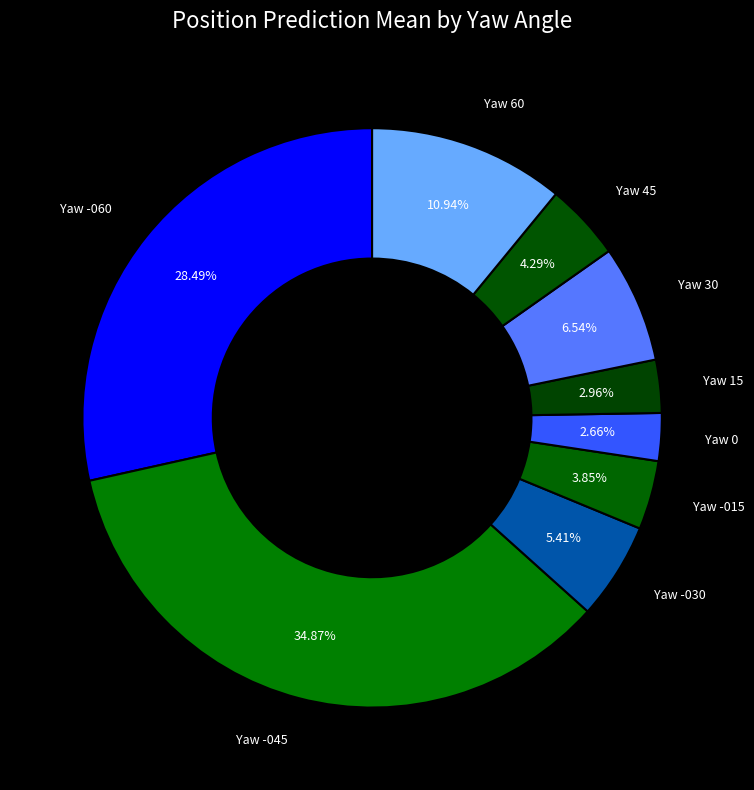

Which has a higher value, Yaw 0 or Yaw -015?

Yaw -015